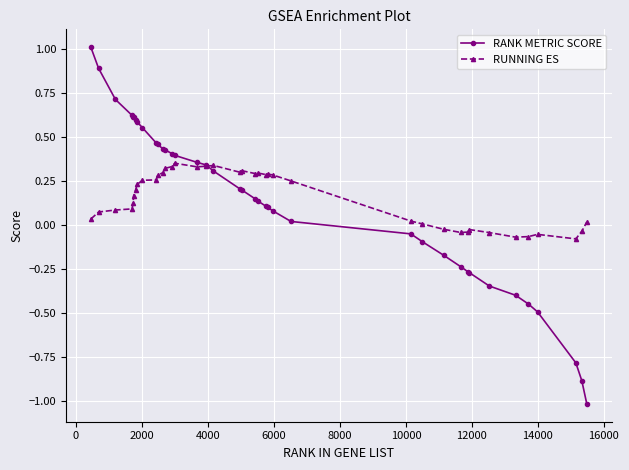

What is the maximum value for RANK METRIC SCORE?

1.0